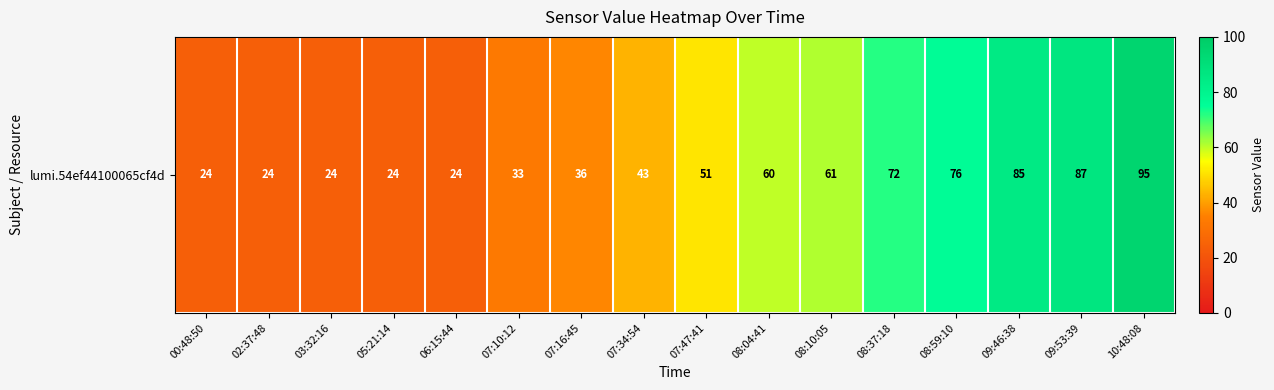

Count the number of data series in this chart.

1